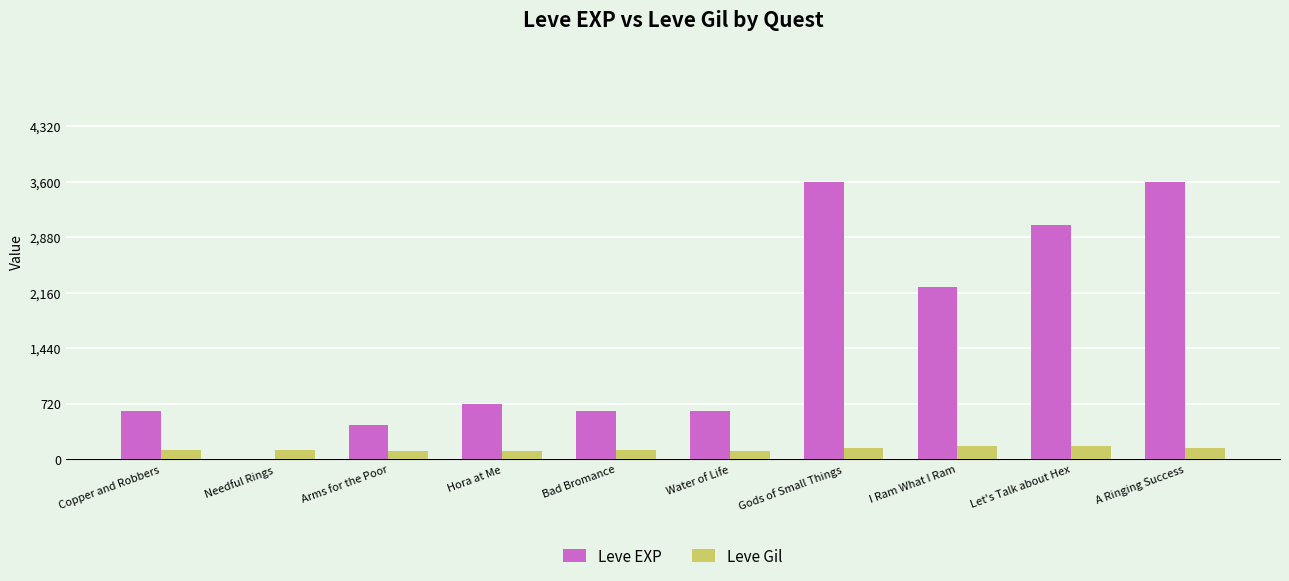

Are the bars horizontal?

No